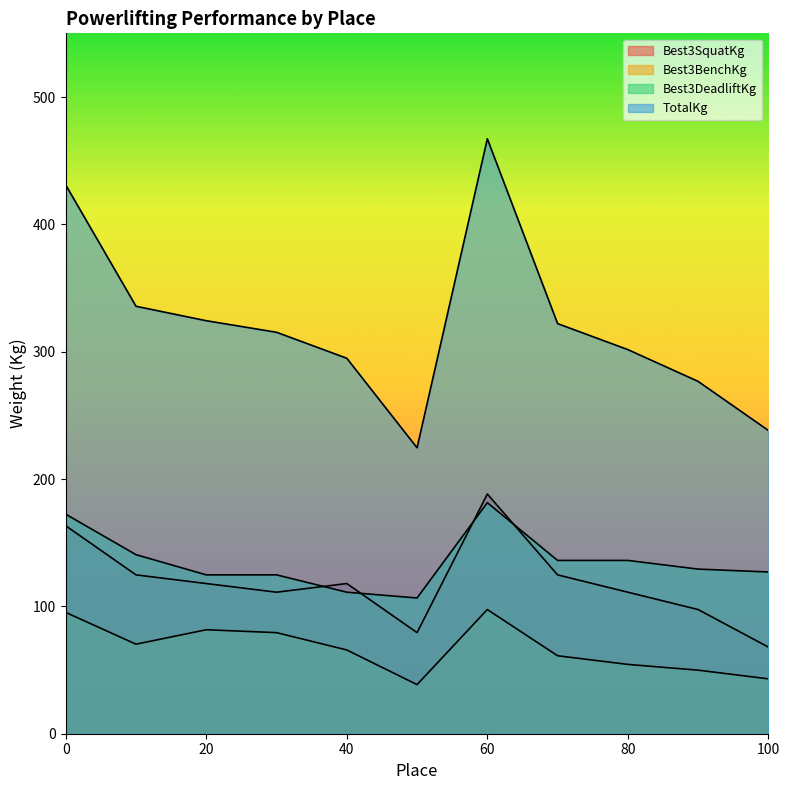

Count the number of categories in the chart.

11